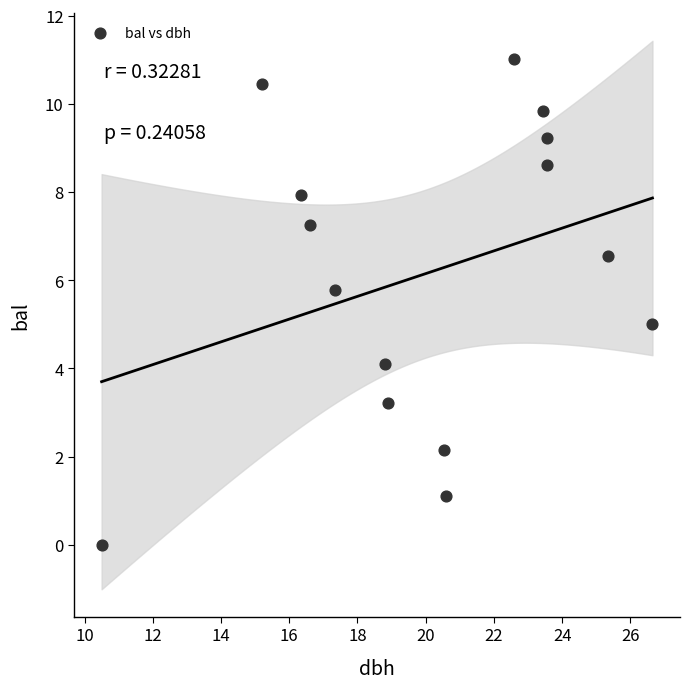

What is the range of X values (max minus min)?

16.1